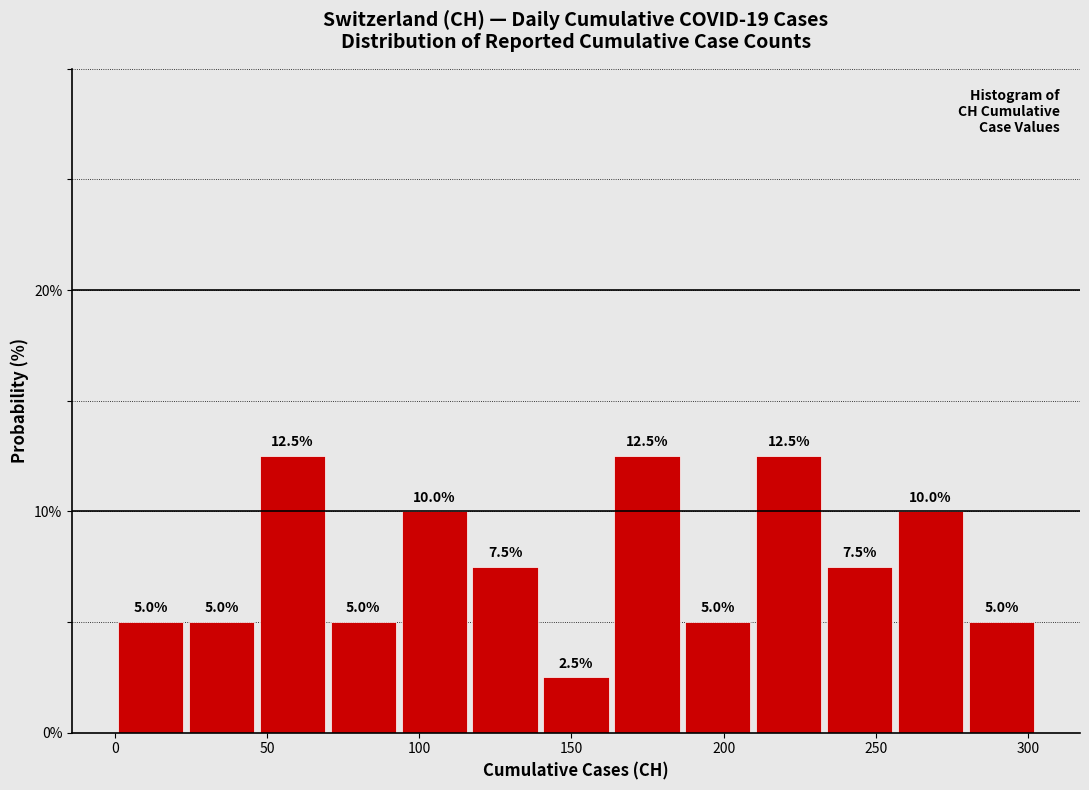

Reading left to right, list every bar in this chart as the range it spans on the x-axis followed by its height. The bar edges are not printed on the chart, so give them approximately, as read against the axis.

0 to 25: 5.0
25 to 45: 5.0
45 to 70: 12.5
70 to 95: 5.0
95 to 115: 10.0
115 to 140: 7.5
140 to 165: 2.5
165 to 185: 12.5
185 to 210: 5.0
210 to 235: 12.5
235 to 255: 7.5
255 to 280: 10.0
280 to 305: 5.0